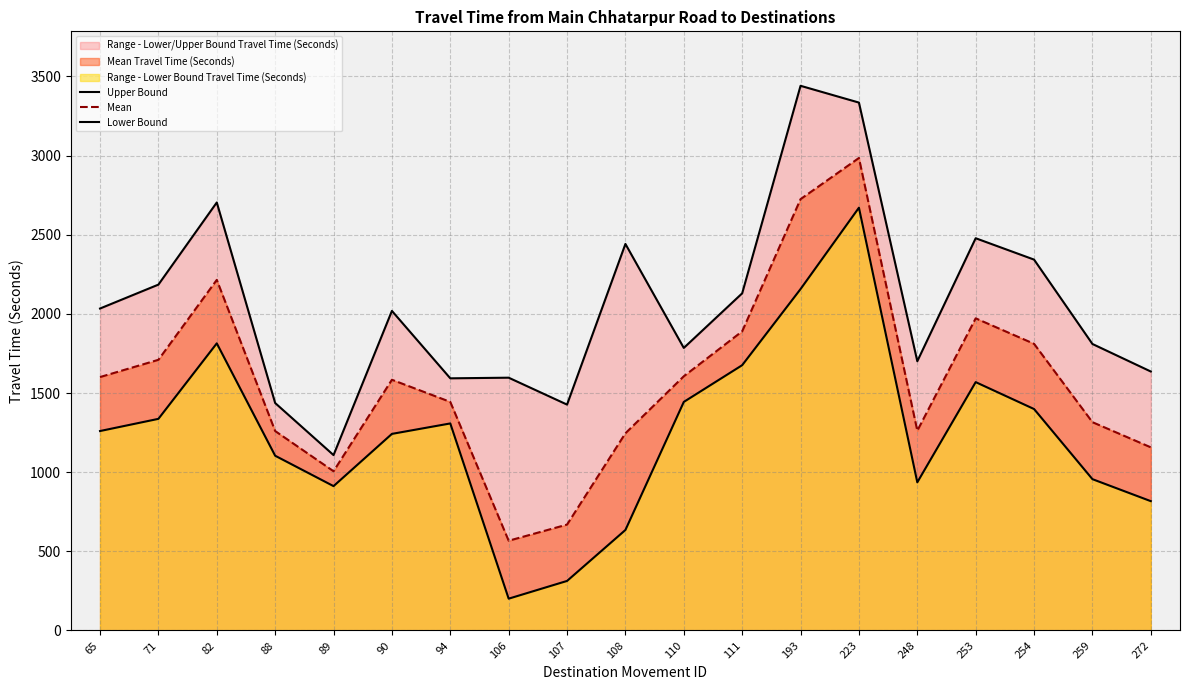

How many interior local valleys does the Upper Bound series have?

5